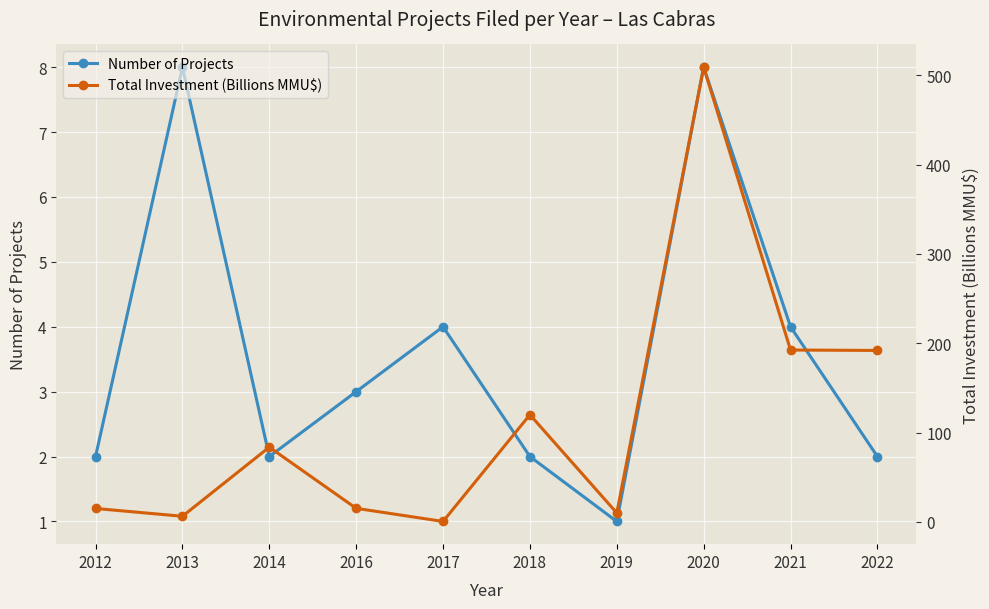

At which category does Total Investment (Billions MMU$) reach its first local peak?

2014